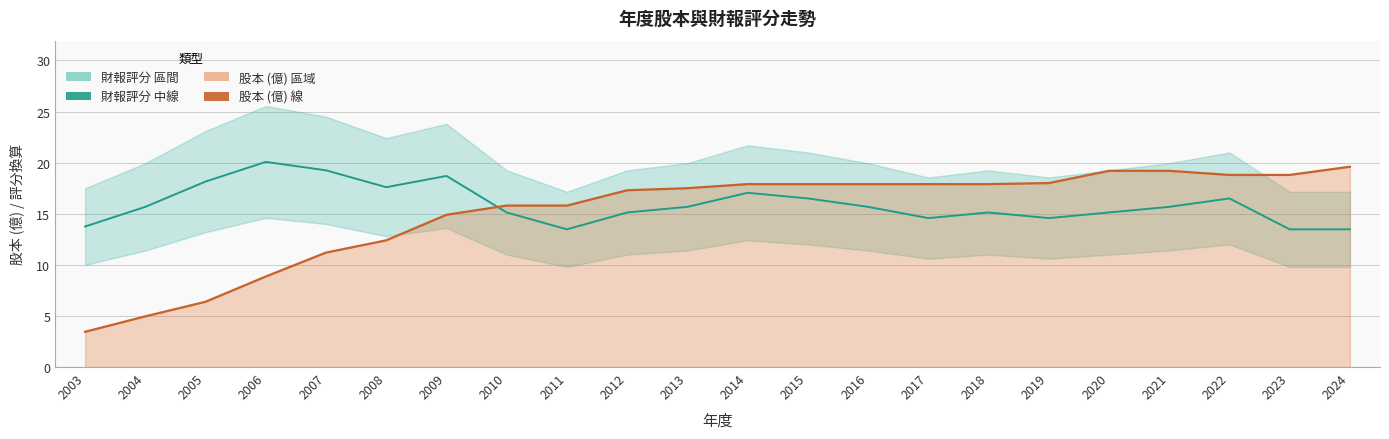

Rank the series by their average value, from lowest to highest.

股本 (億), 財報評分 (中線)